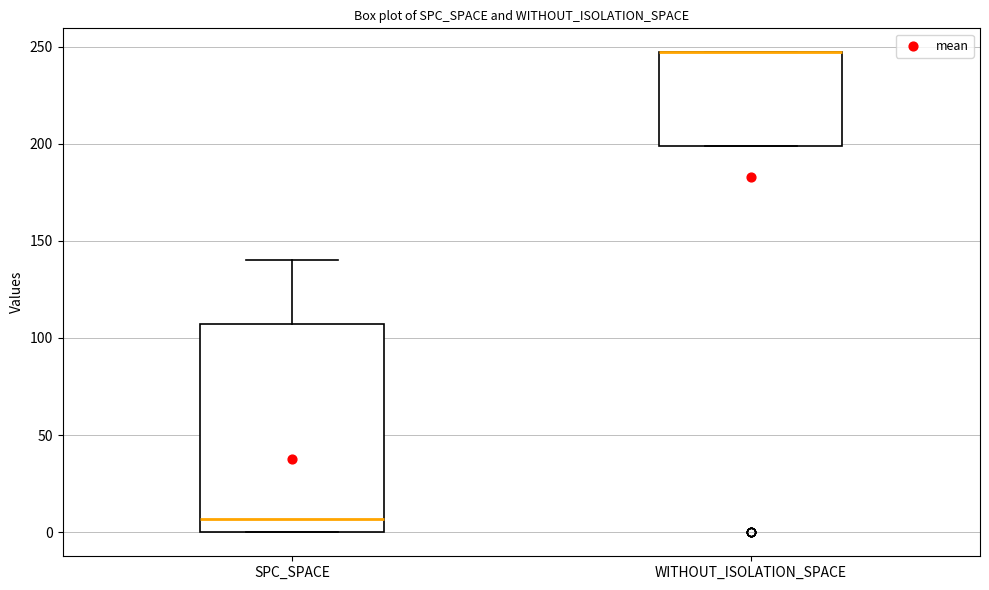

Which box is the tallest, from its lower edge to its upper edge?

SPC_SPACE